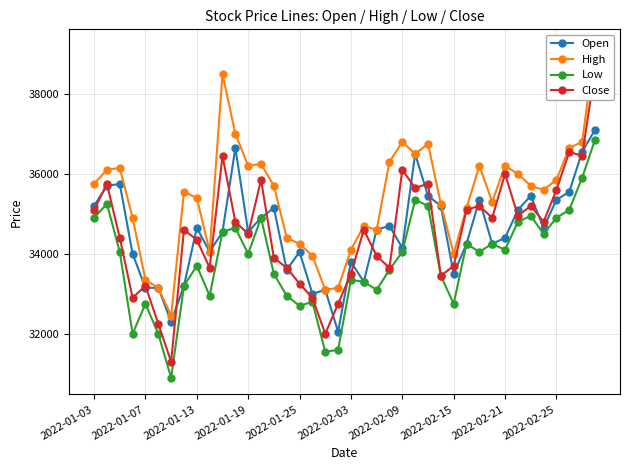

How many lines are shown in the chart?

4